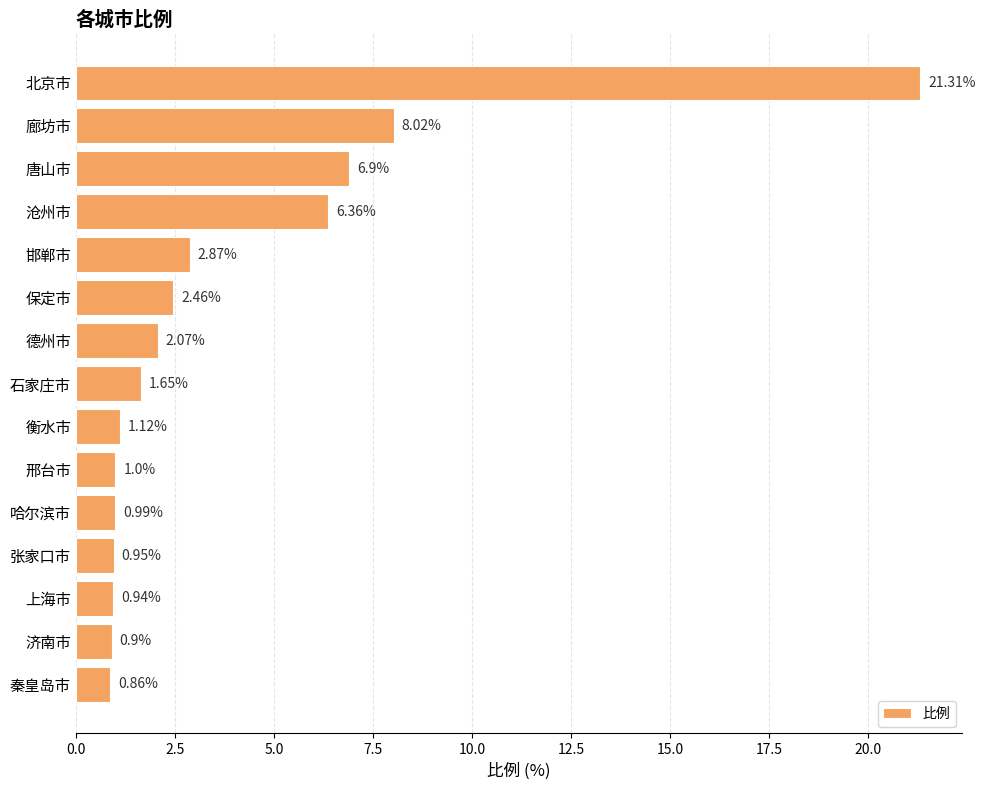

Does the chart contain any negative values?

No